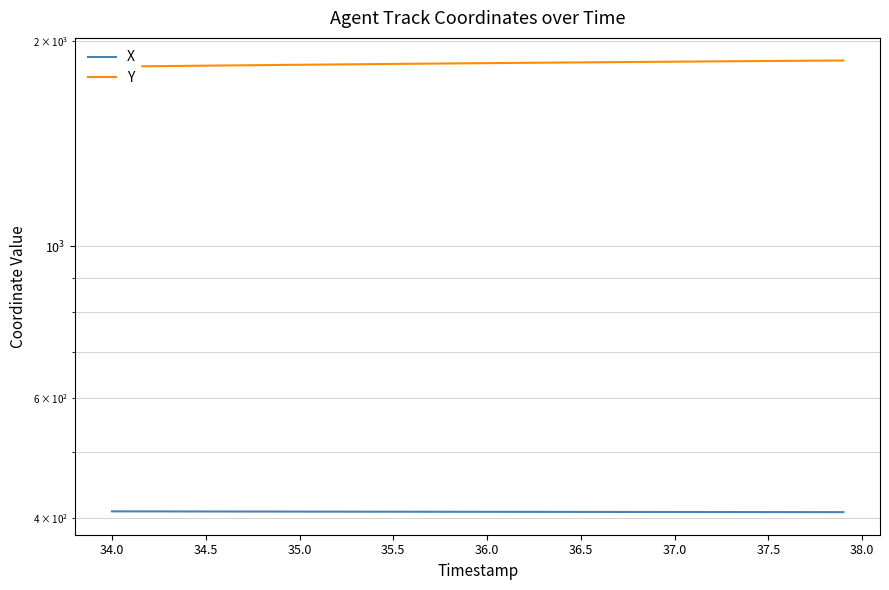

Where does the Y series first go above 1856?

36.0